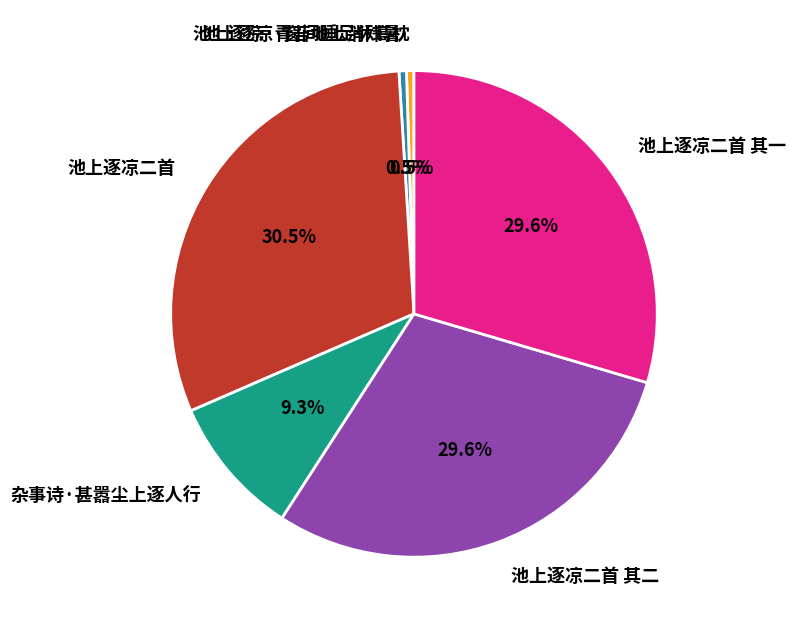

What portion of the pie excludes 杂事诗·甚嚣尘上逐人行?

90.7%